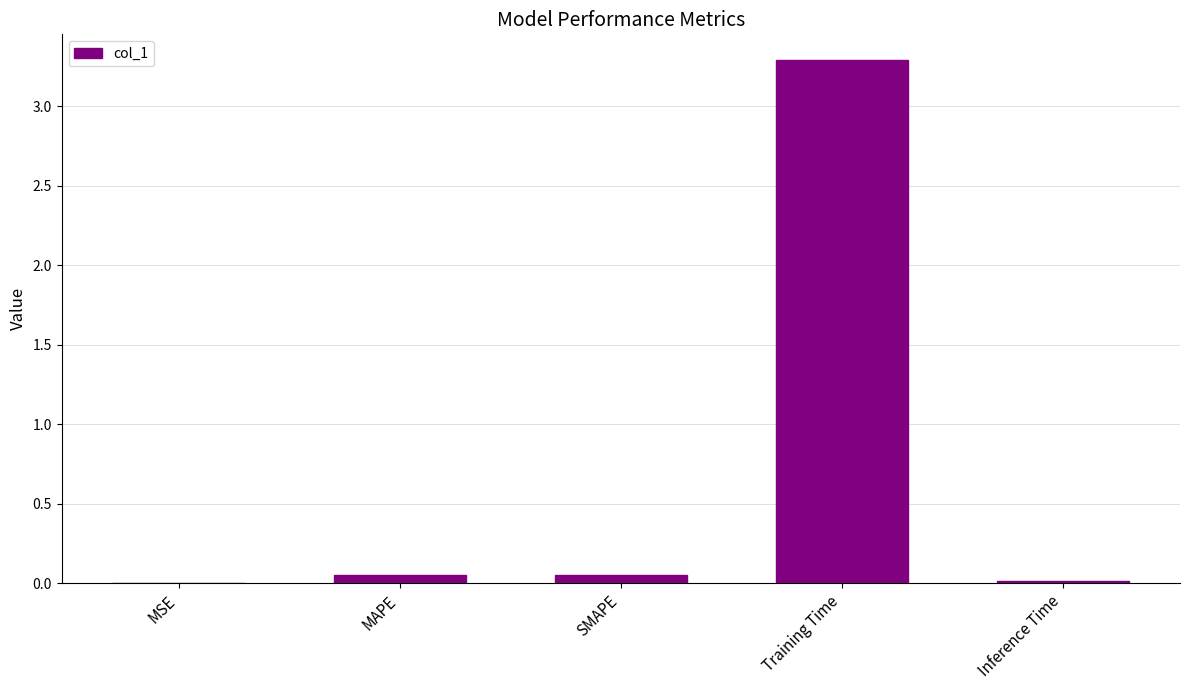

At which category does the chart reach its peak across all series?

Training Time